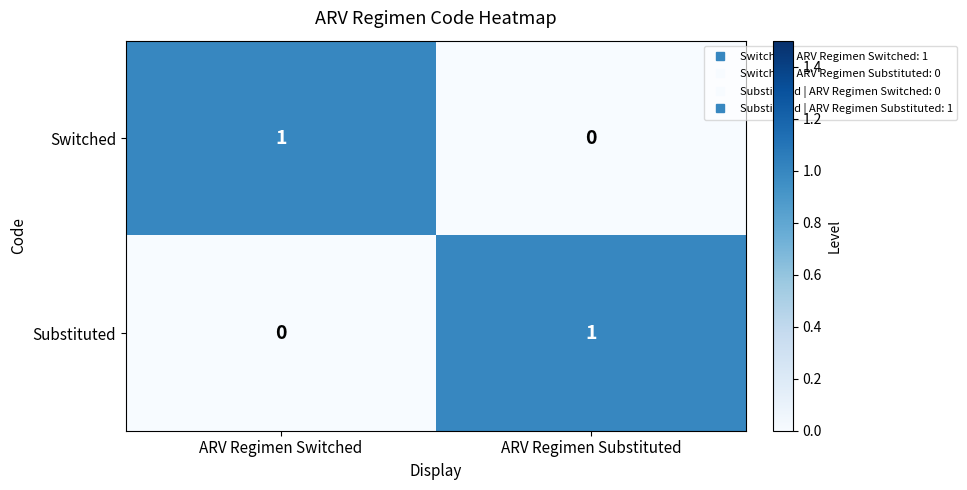

The value of Substituted at ARV Regimen Switched is 0. True or false?

True